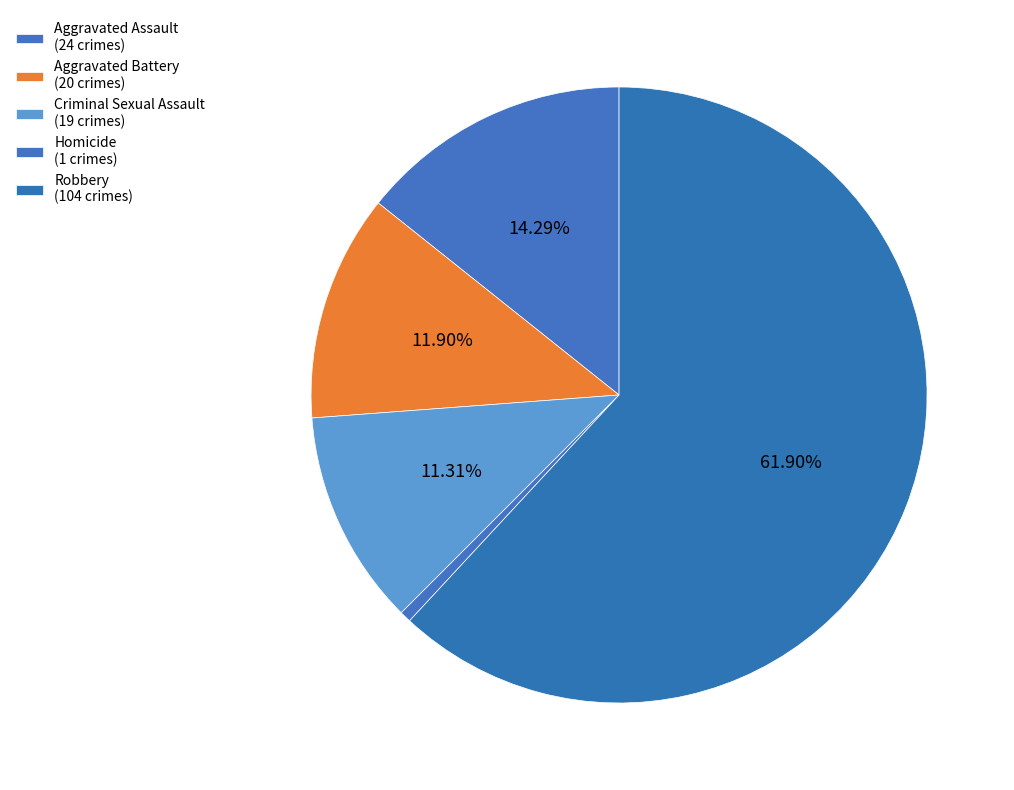

To the nearest percent, what portion does Homicide represent?

1%